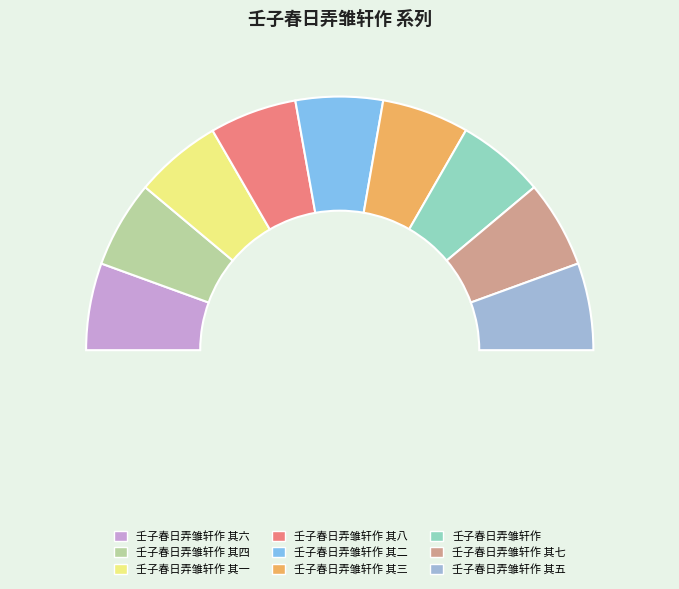

Count the number of slices in the pie.

9